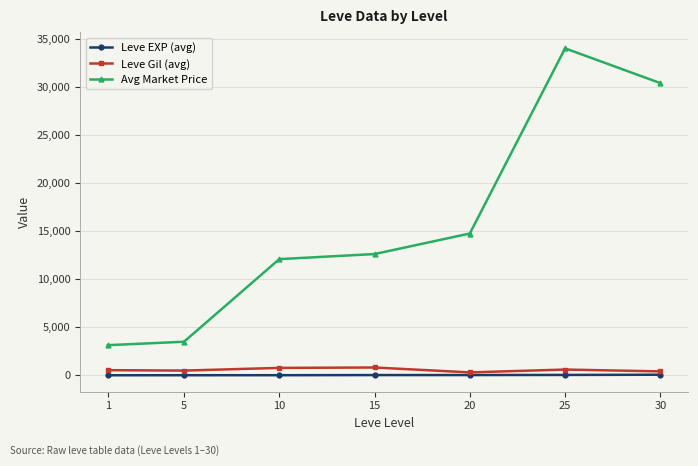

What is the lowest value of the Avg Market Price series?

3131.3